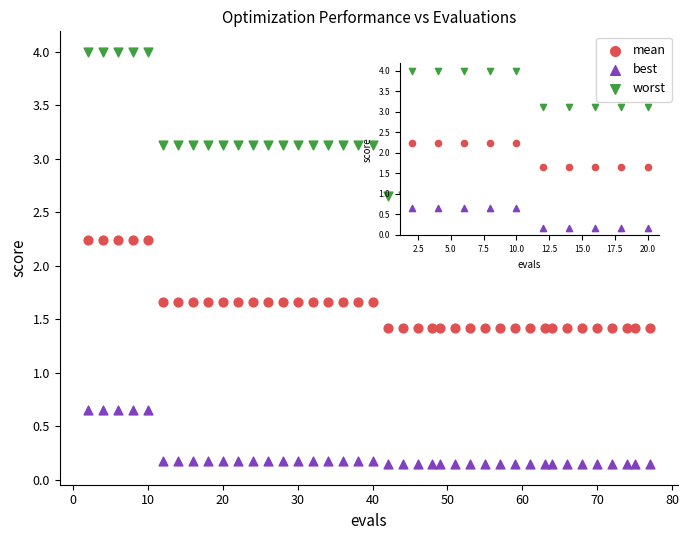

Which series contains the highest Y value?

worst